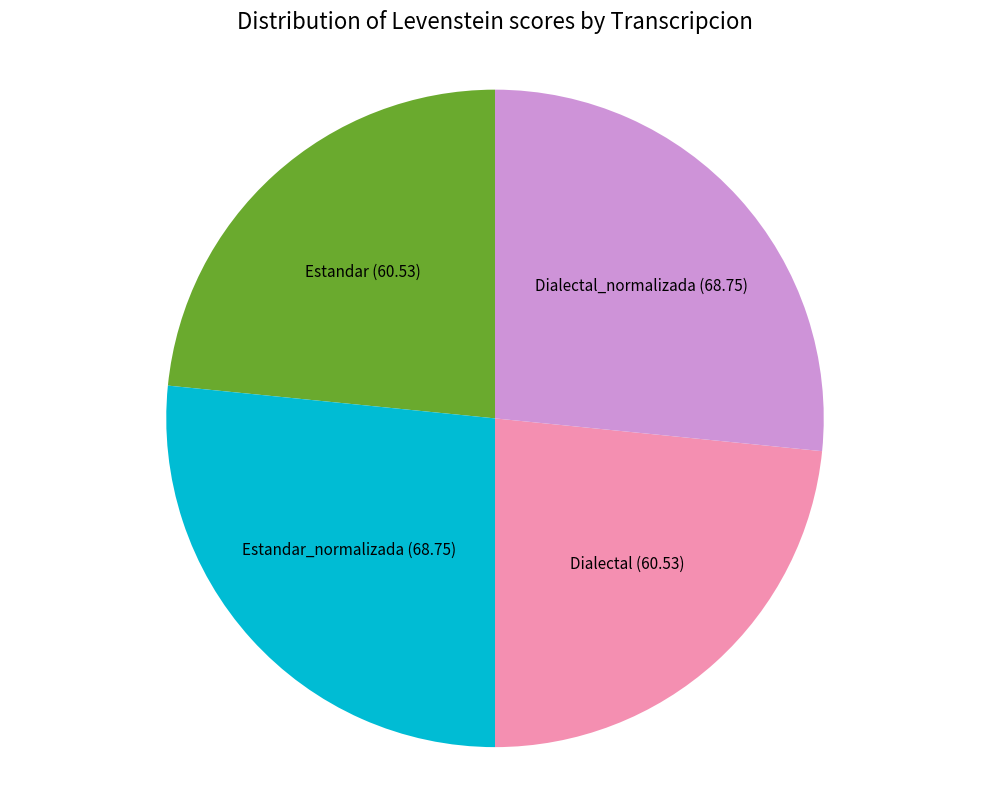

How many slices are in this pie chart?

4